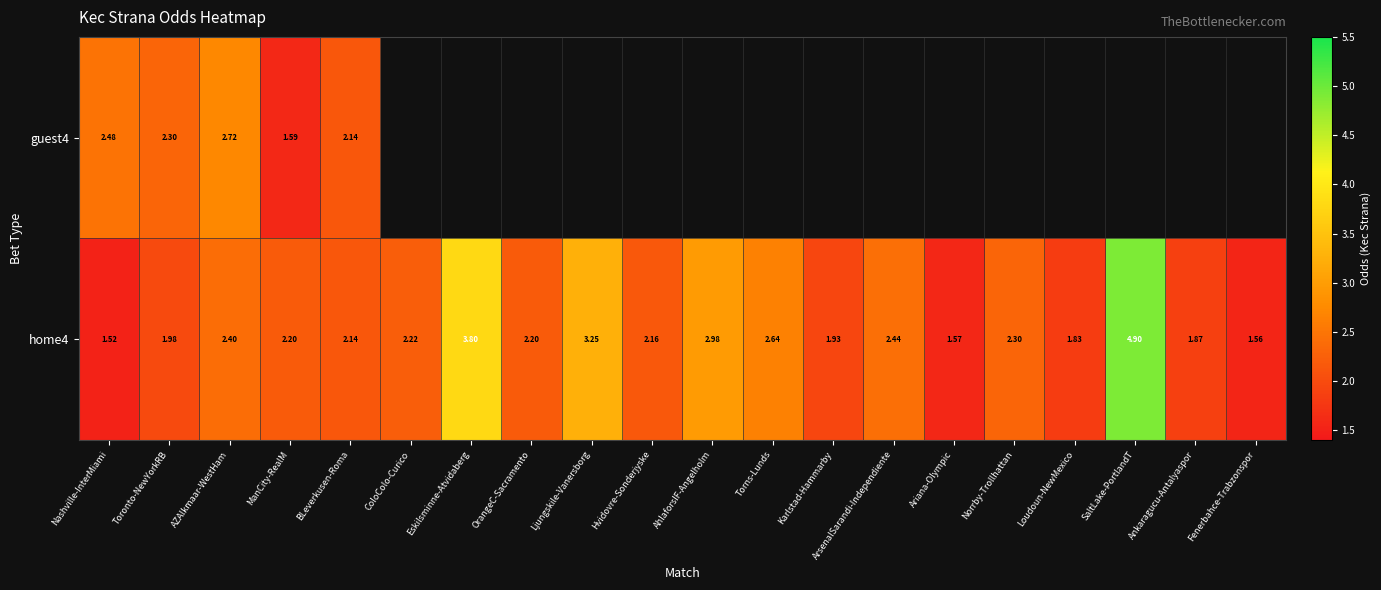

At which category is the sum across all series the highest?

AZAlkmaar-WestHam